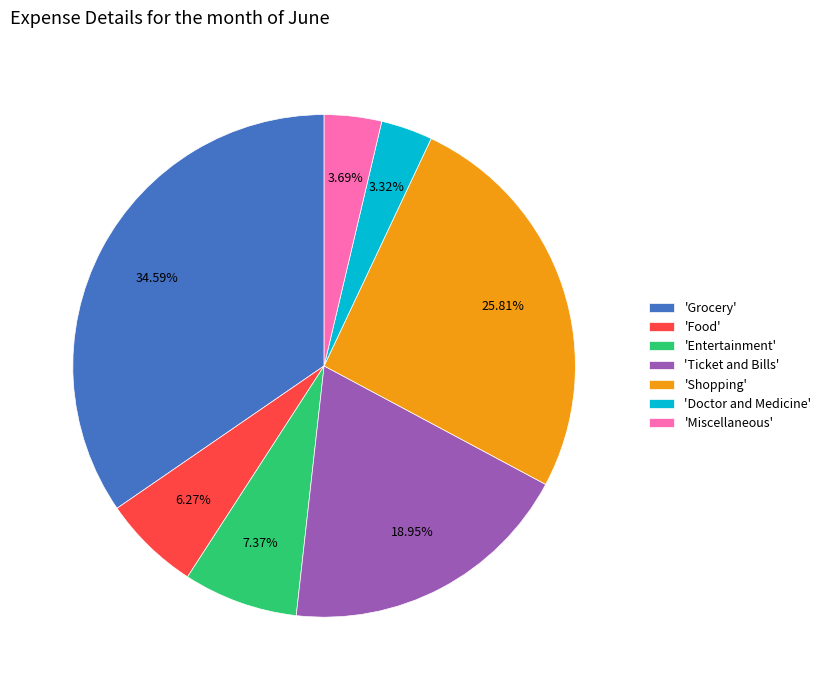

Which category has the biggest portion of the pie?

'Grocery'